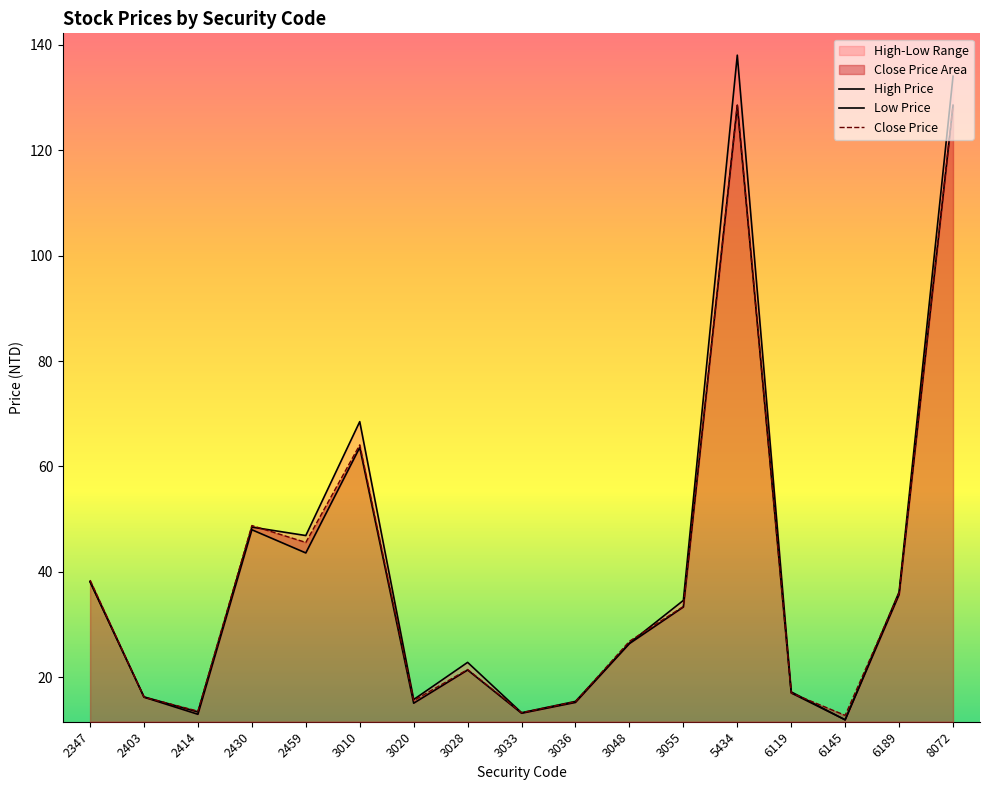

At which label does Low Price reach its minimum?

6145